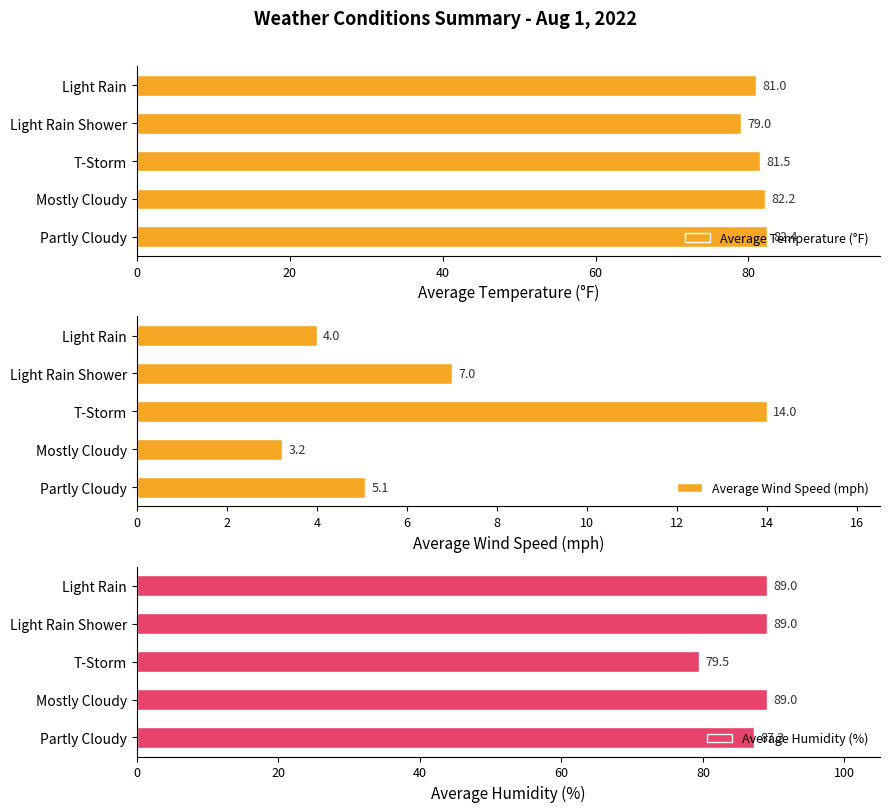

Reading left to right, transcribe all the data shown in this chart.

Average Temperature (°F): 82.4	82.2	81.5	79.0	81.0
Average Wind Speed (mph): 5.1	3.2	14.0	7.0	4.0
Average Humidity (%): 87.2	89.0	79.5	89.0	89.0